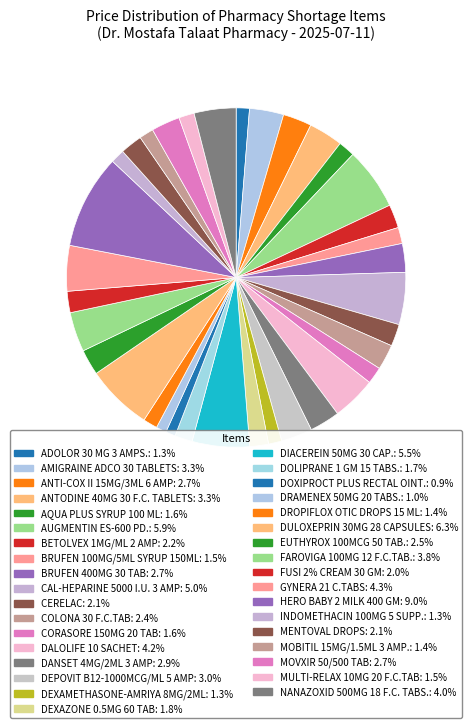

Does DANSET 4MG/2ML 3 AMP represent more than half of the total?

No